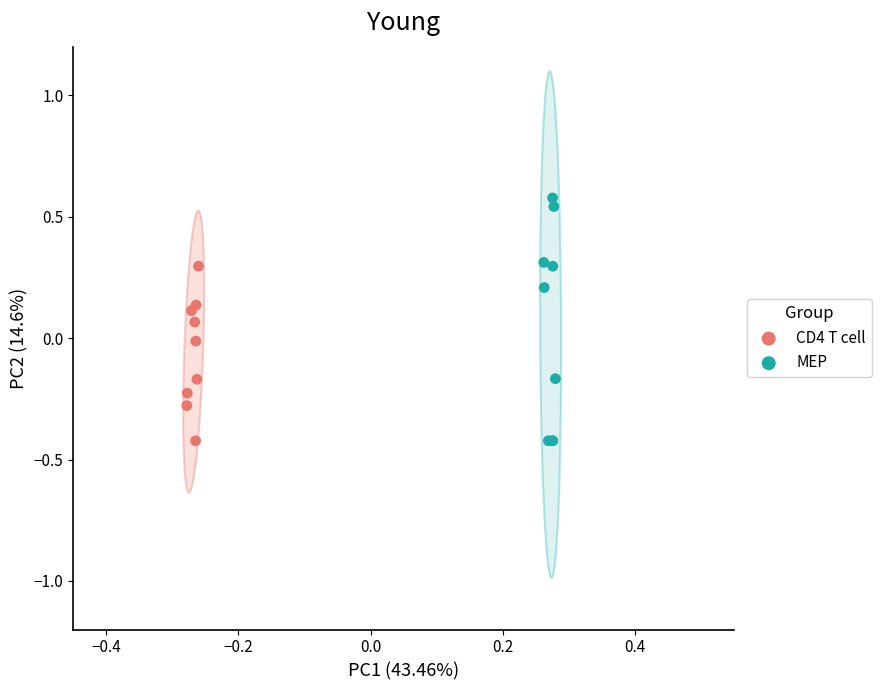

Which series contains the highest Y value?

MEP